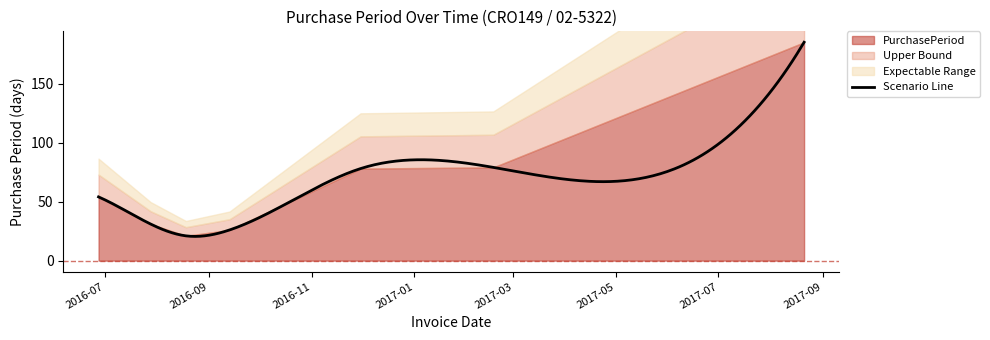

True or false: the data shows 19 at 2016-11-30.

False